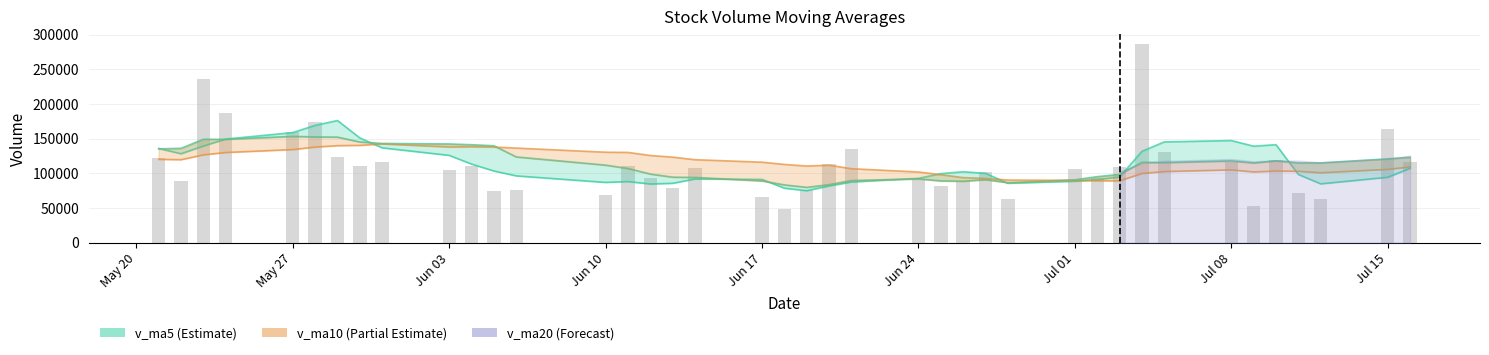

The value of volume at 36 is 114155.6. True or false?

False